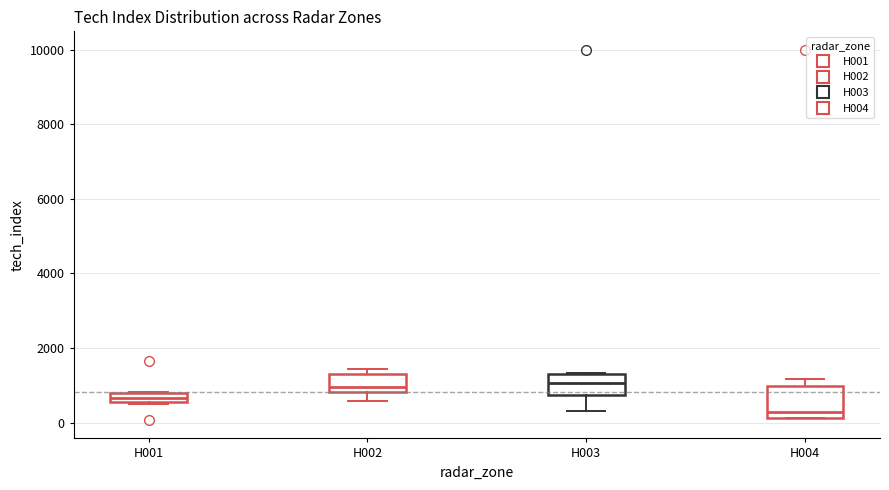

Which box is the tallest, from its lower edge to its upper edge?

H004